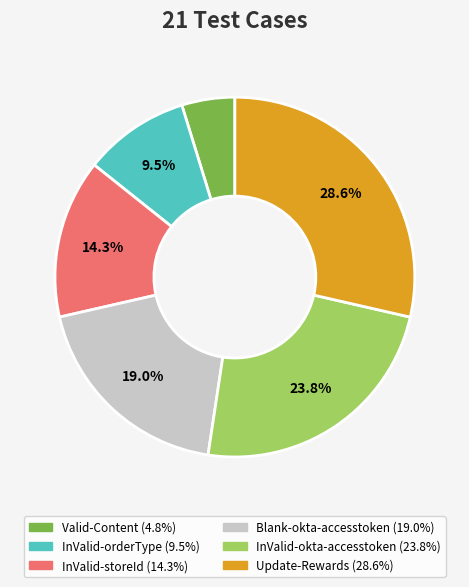

Does any single category account for the majority?

No